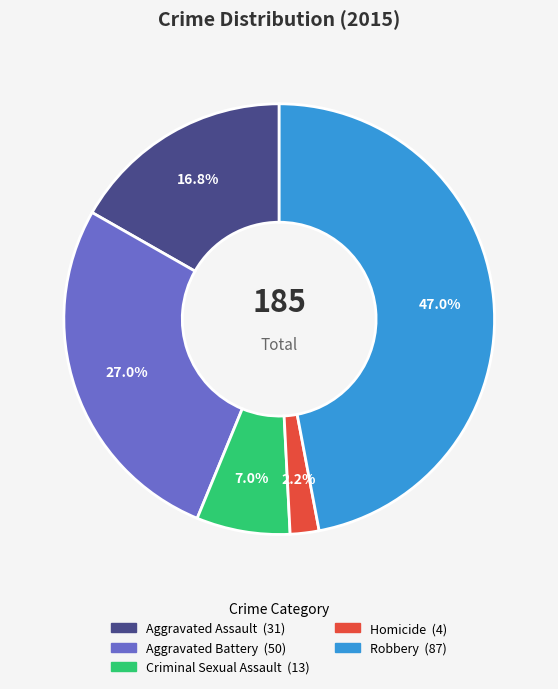

Does any single category account for the majority?

No